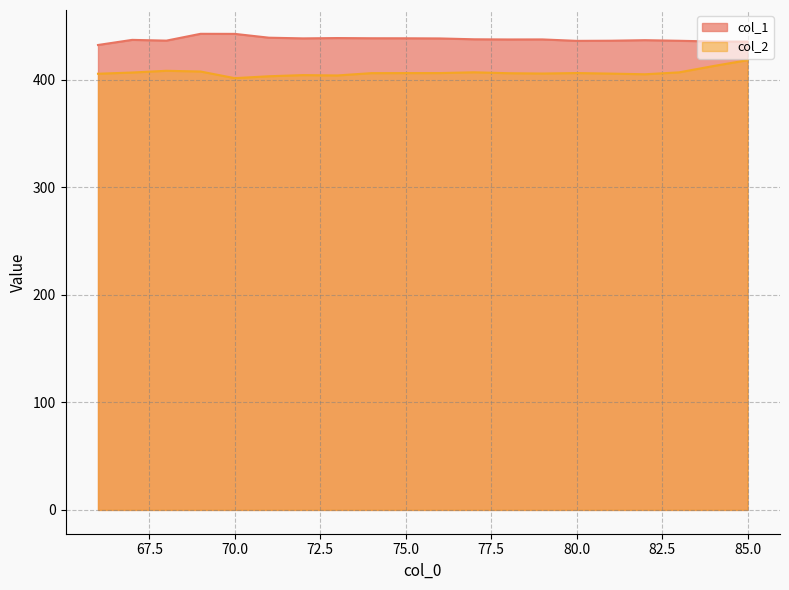

Where is col_1 nearest to the value 437?

67